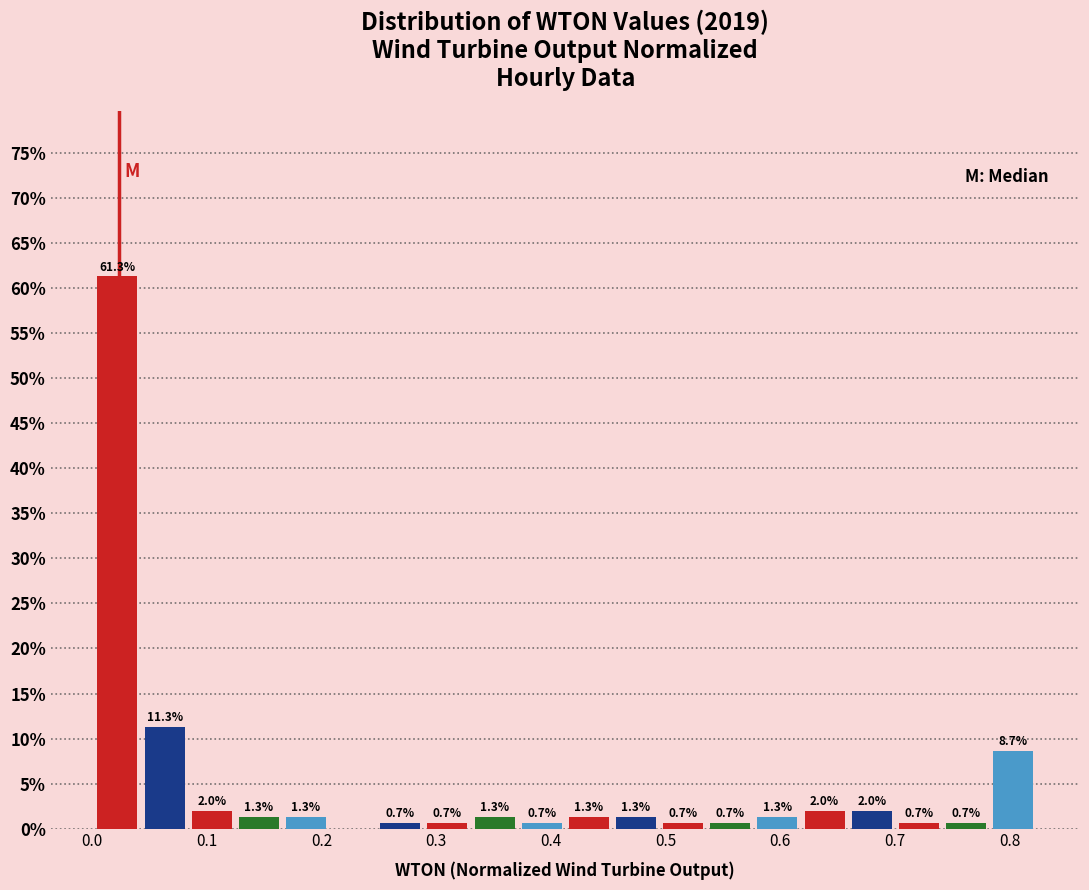

Which range on the x-axis has the tallest bar?

0.00 to 0.04